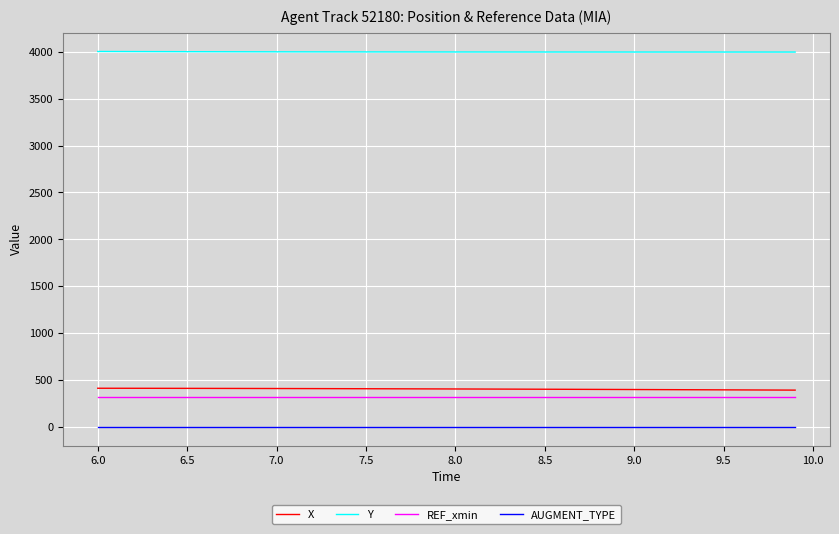

True or false: Y and AUGMENT_TYPE intersect in this chart.

False